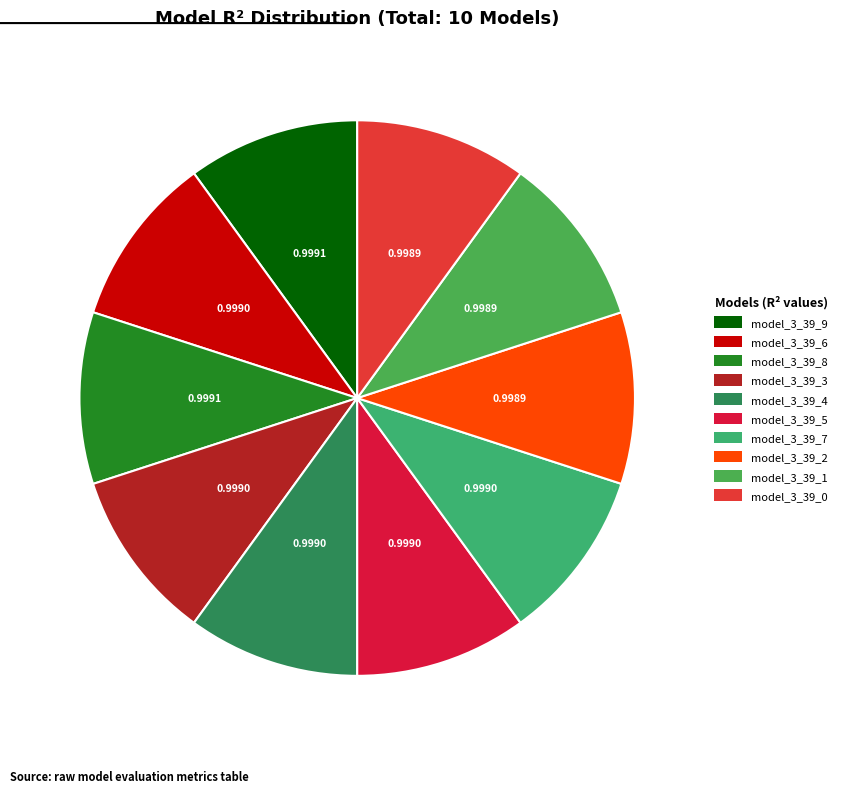

Which category has the smallest portion of the pie?

model_3_39_0